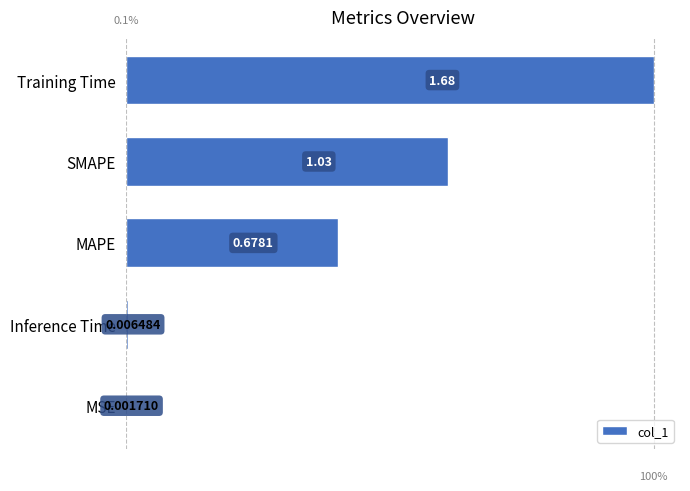

Which category has the highest value across all series?

Training Time